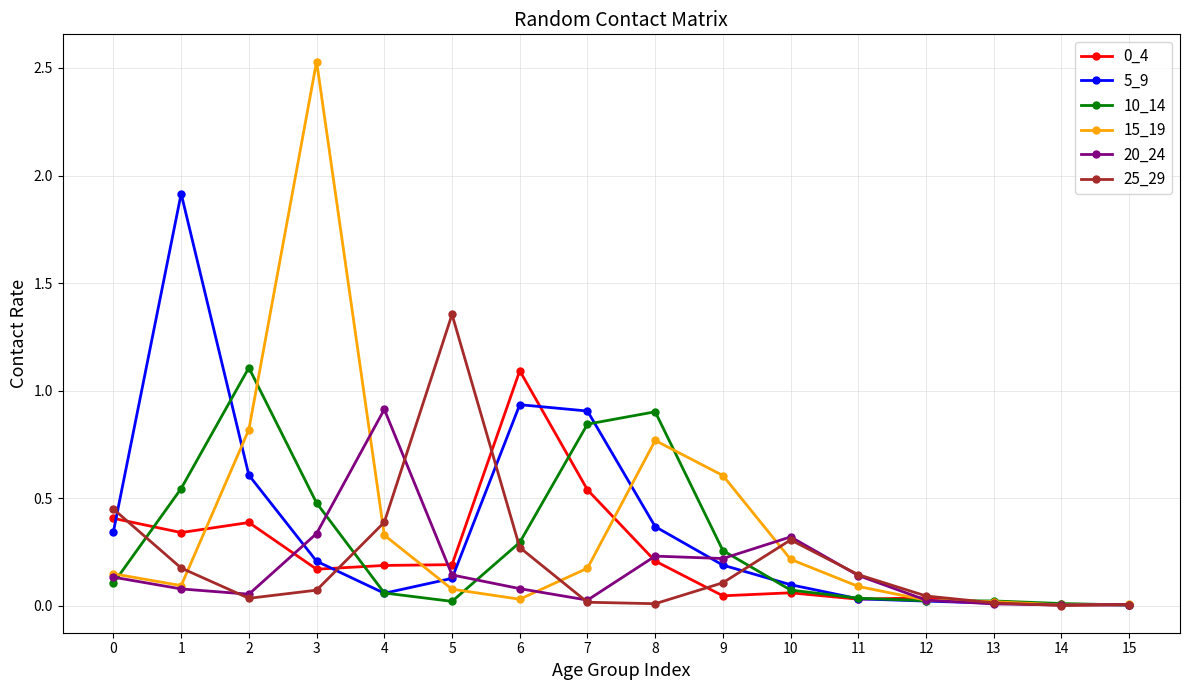

Which category has the highest value across all series?

3